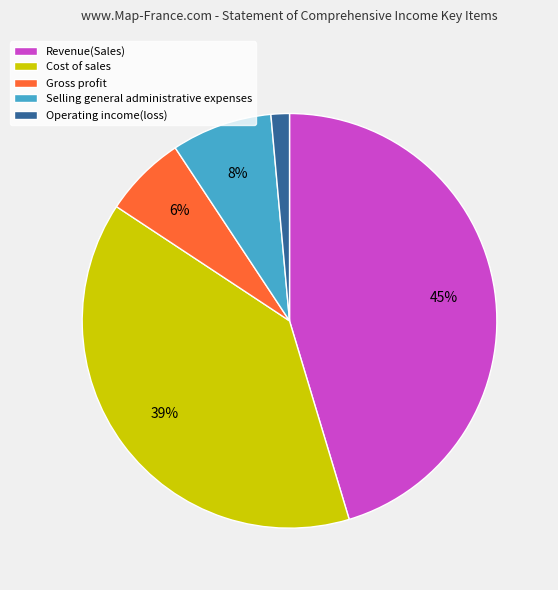

Rank the categories by value from highest to lowest.

Revenue(Sales), Cost of sales, Selling general administrative expenses, Gross profit, Operating income(loss)